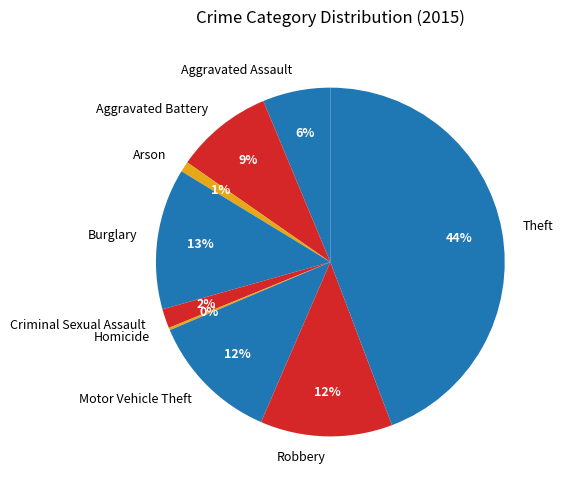

What is the largest slice in the pie chart?

Theft